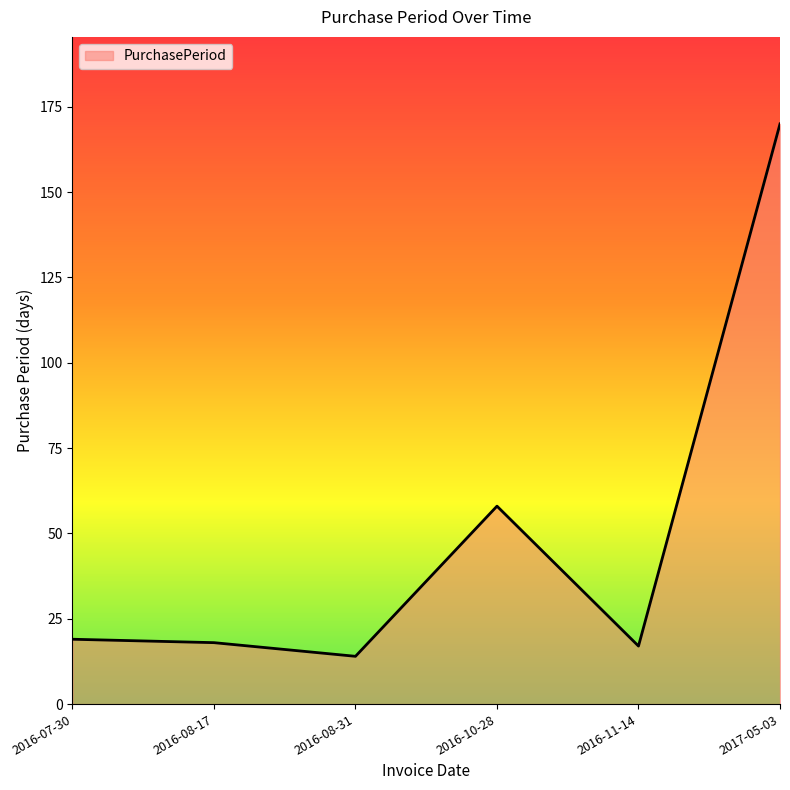

True or false: there are more than 2 points higher than both neighbors.

False